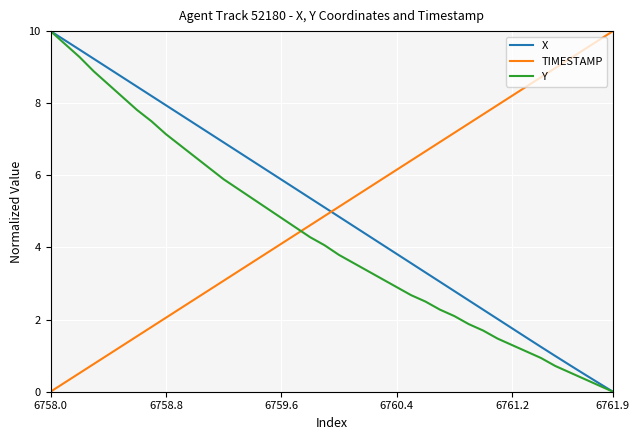

What is the highest value of the Y series?

10.0